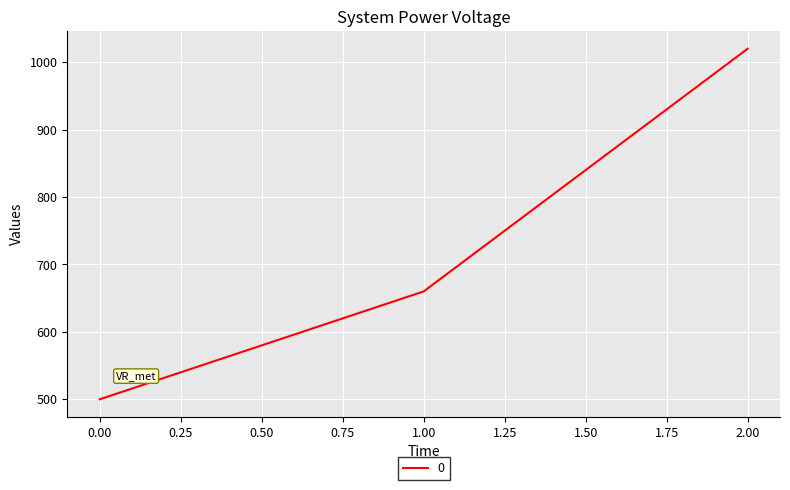

Reading right to left, extract all data points from this chart.

2.00=1020	1.00=660	0.00=500